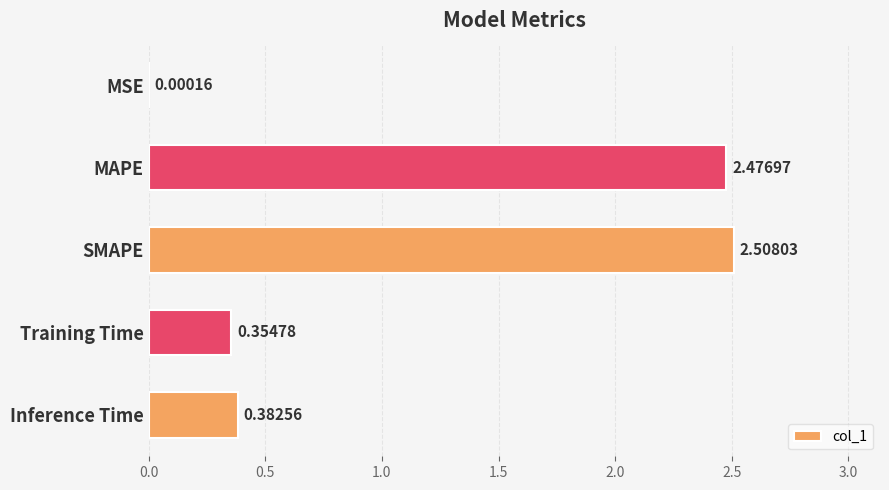

What is the sum of the values at Training Time and SMAPE?

2.9